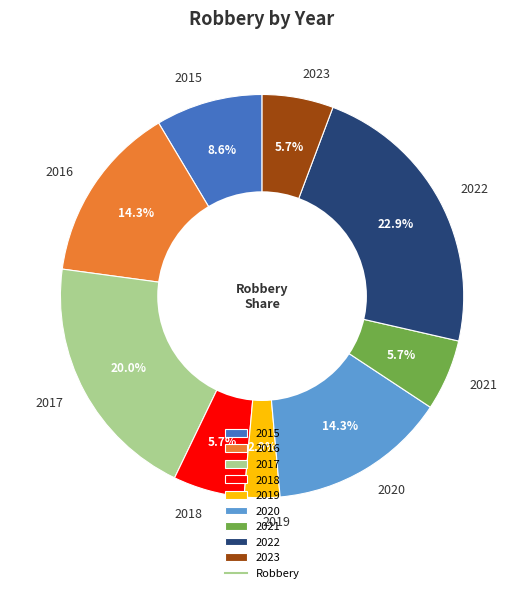

Is it true that 2016 is 14% of the pie?

True